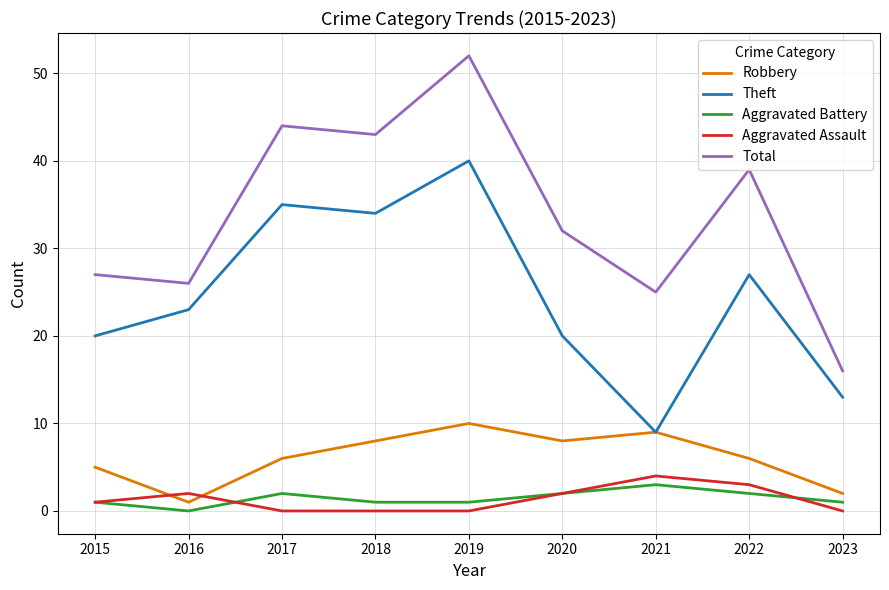

What is the difference between the Total values at 2021 and 2023?

9